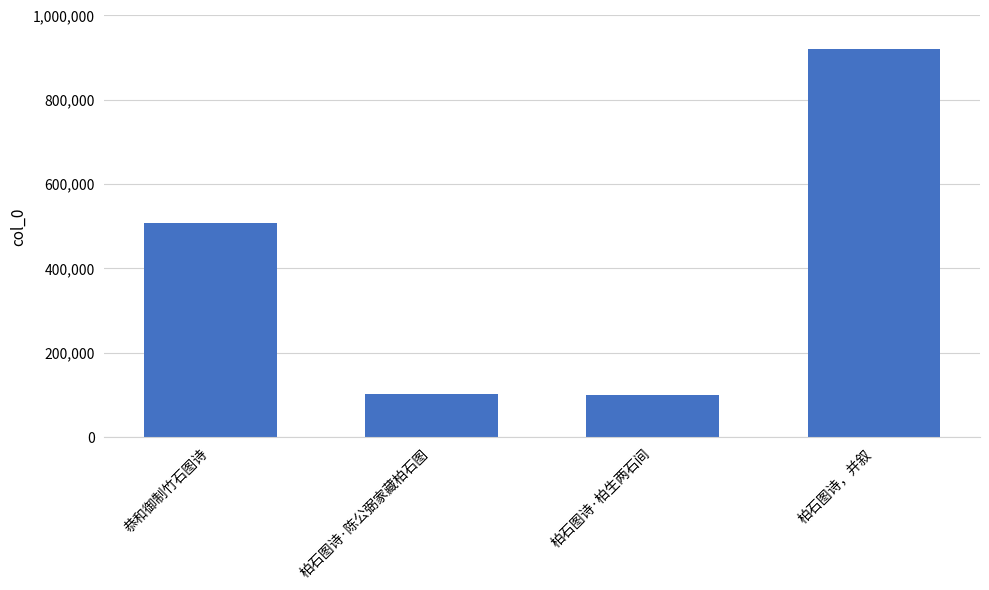

What is the change in value from 柏石图诗·柏生两石间 to 柏石图诗，并叙?

+821466